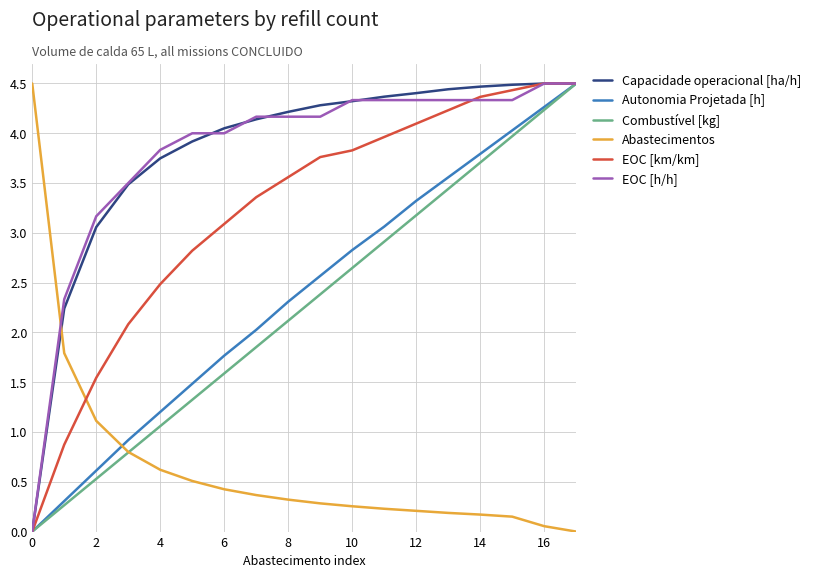

What is the highest value of the EOC [h/h] series?

4.5